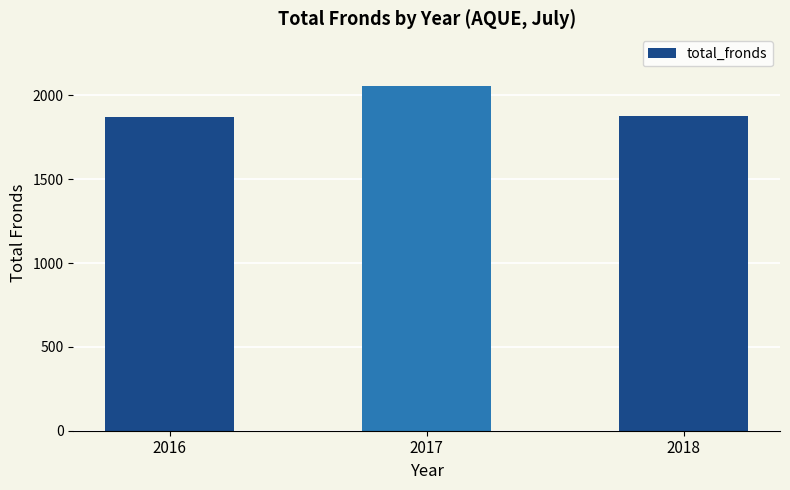

At which category does the chart reach its peak across all series?

2017